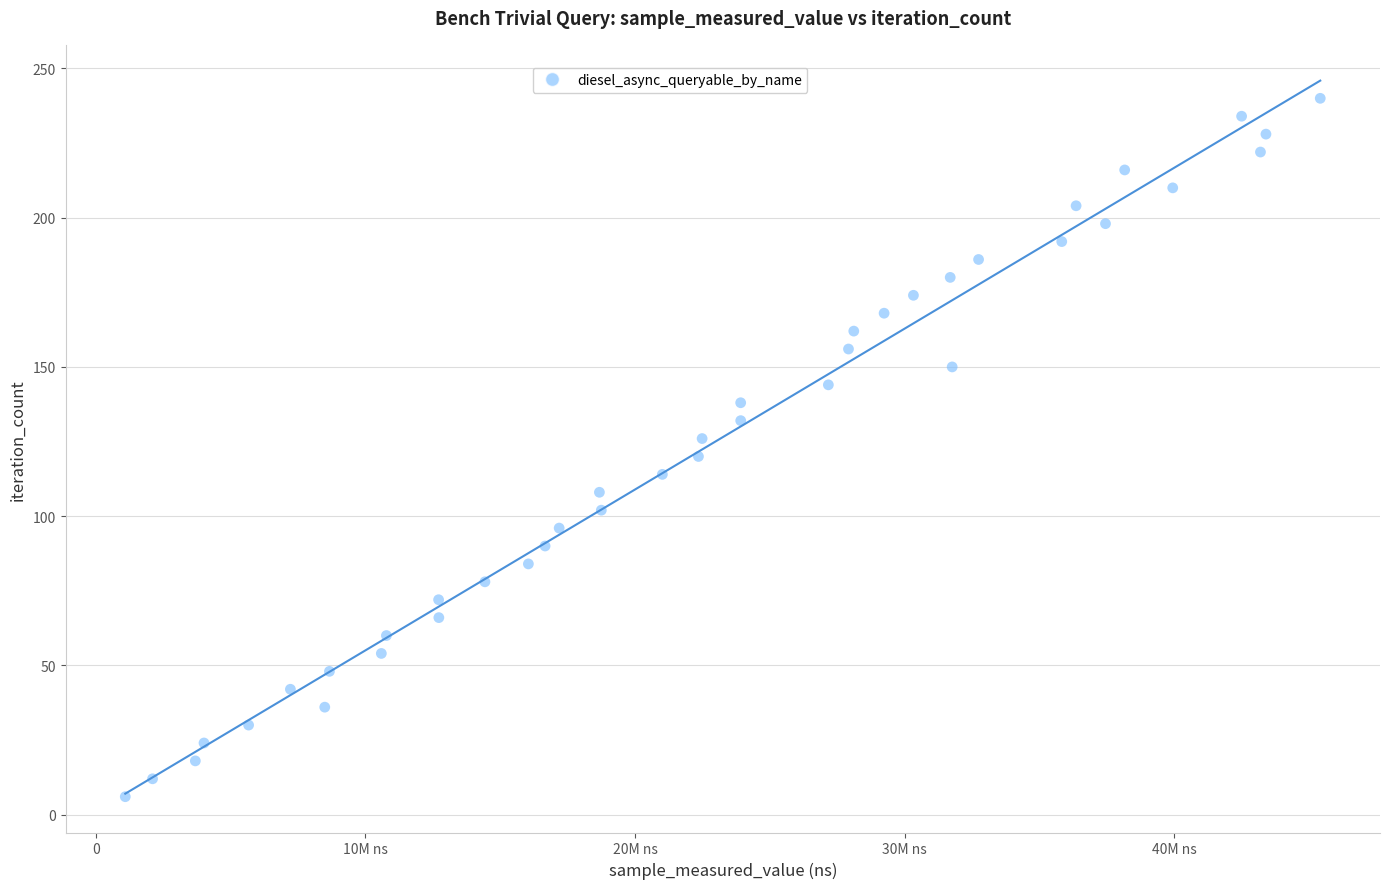

What is the range of Y values (max minus min)?

234